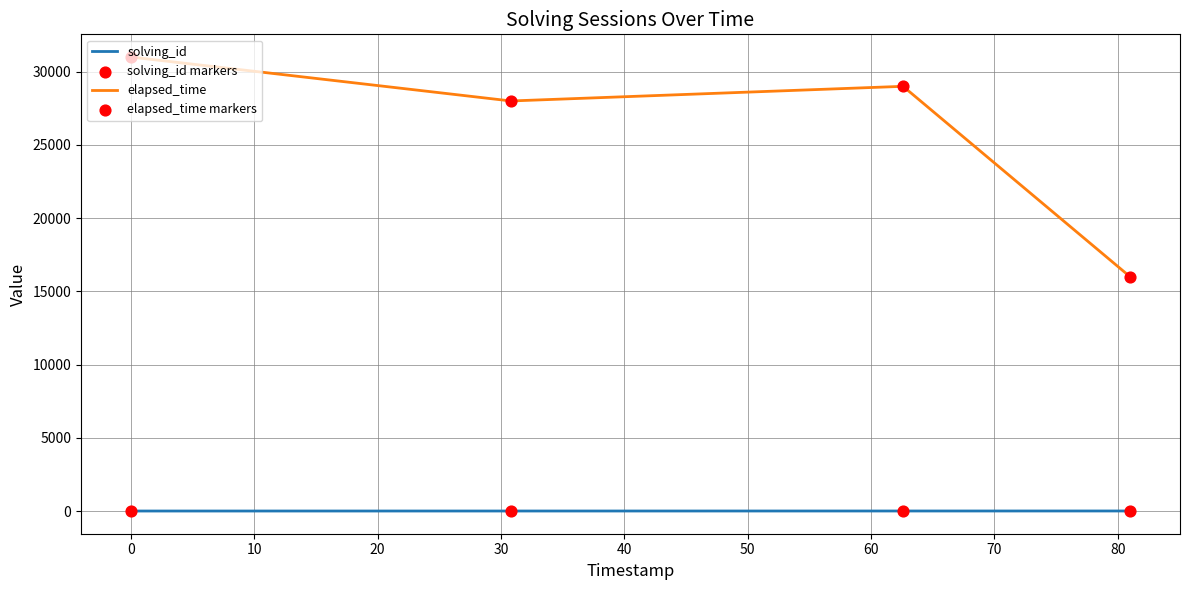

Which series has the largest total across all categories?

elapsed_time